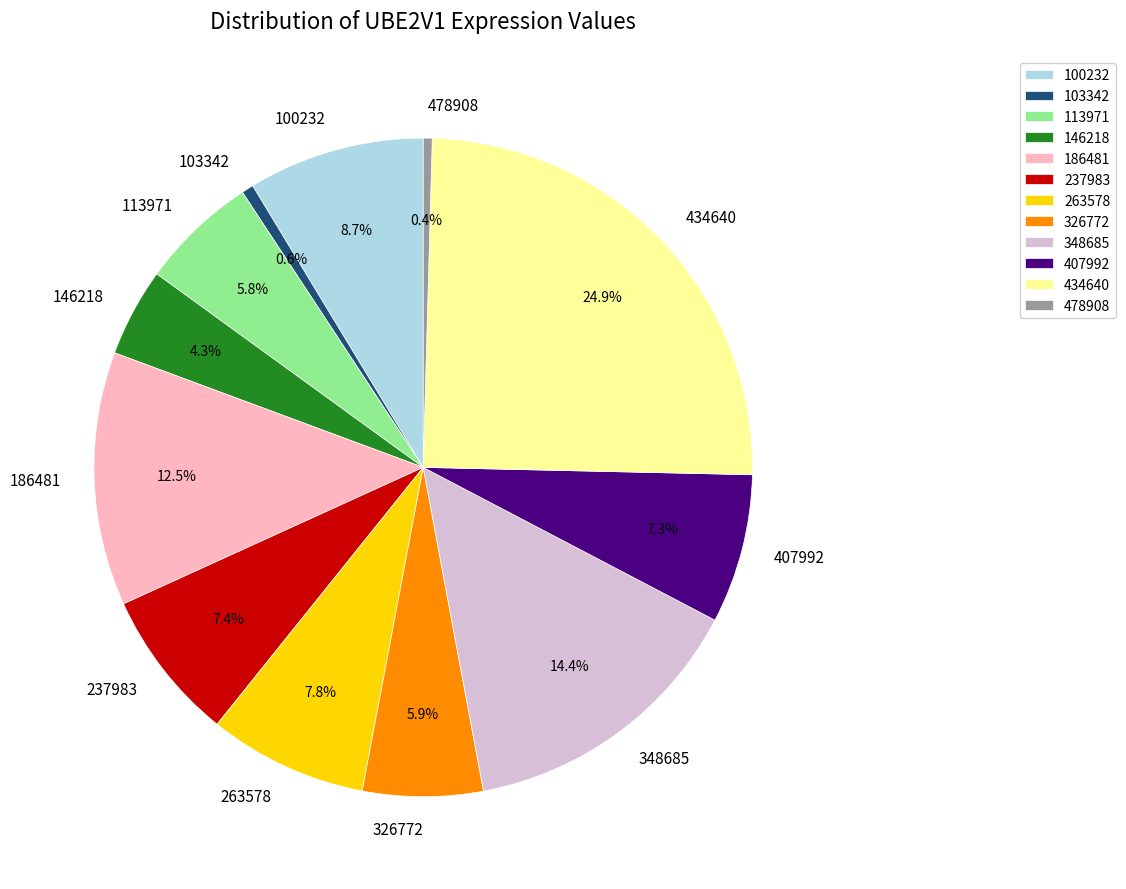

Which slice is the largest?

434640